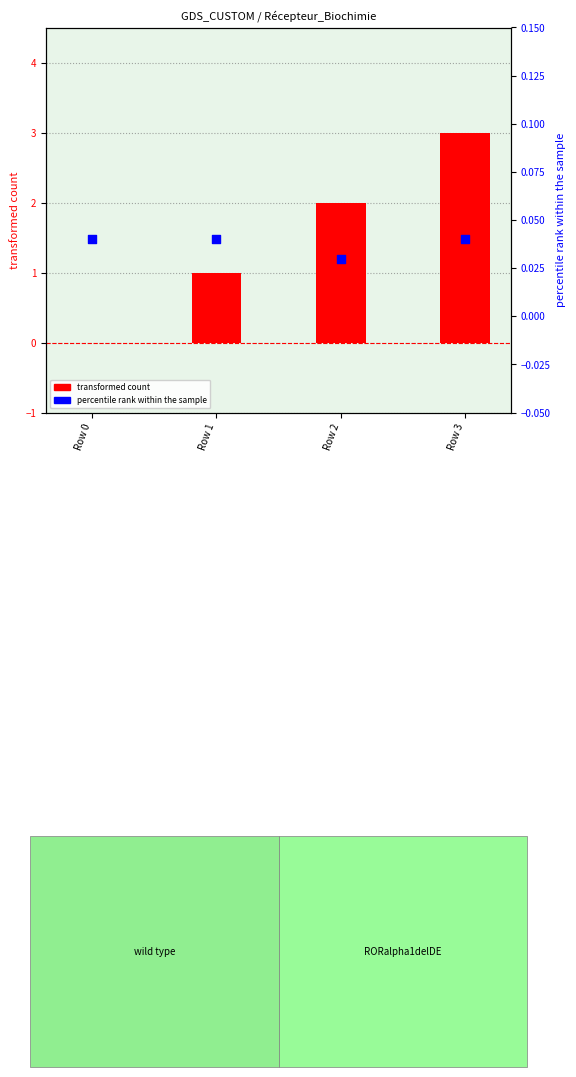

At which category is the sum across all series the highest?

Row 3